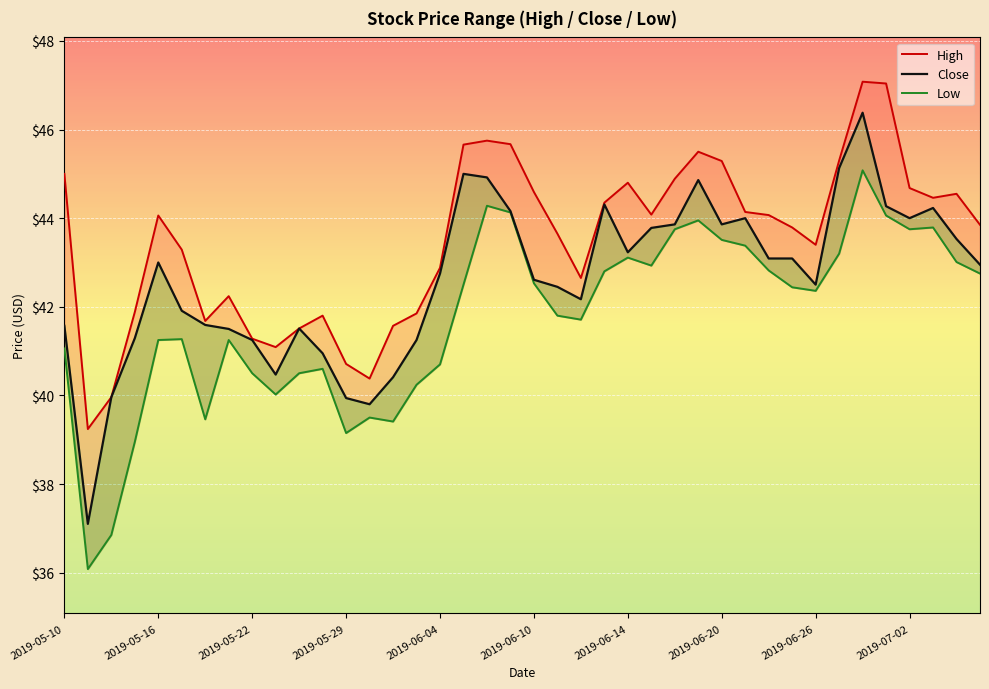

Between 2019-07-08 and 2019-06-25, which is larger?

2019-07-08